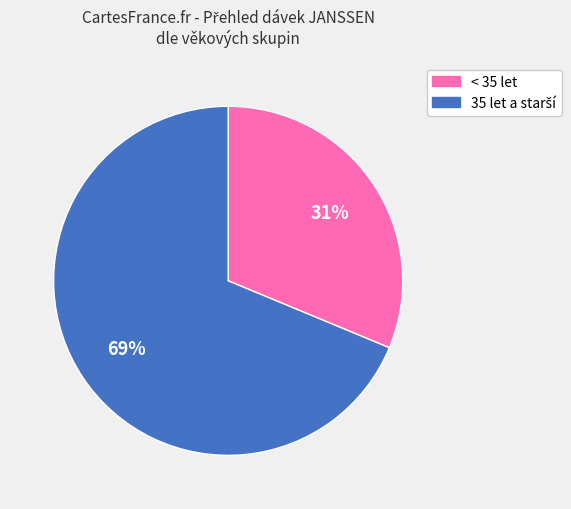

Is there any slice that represents more than half of the pie?

Yes